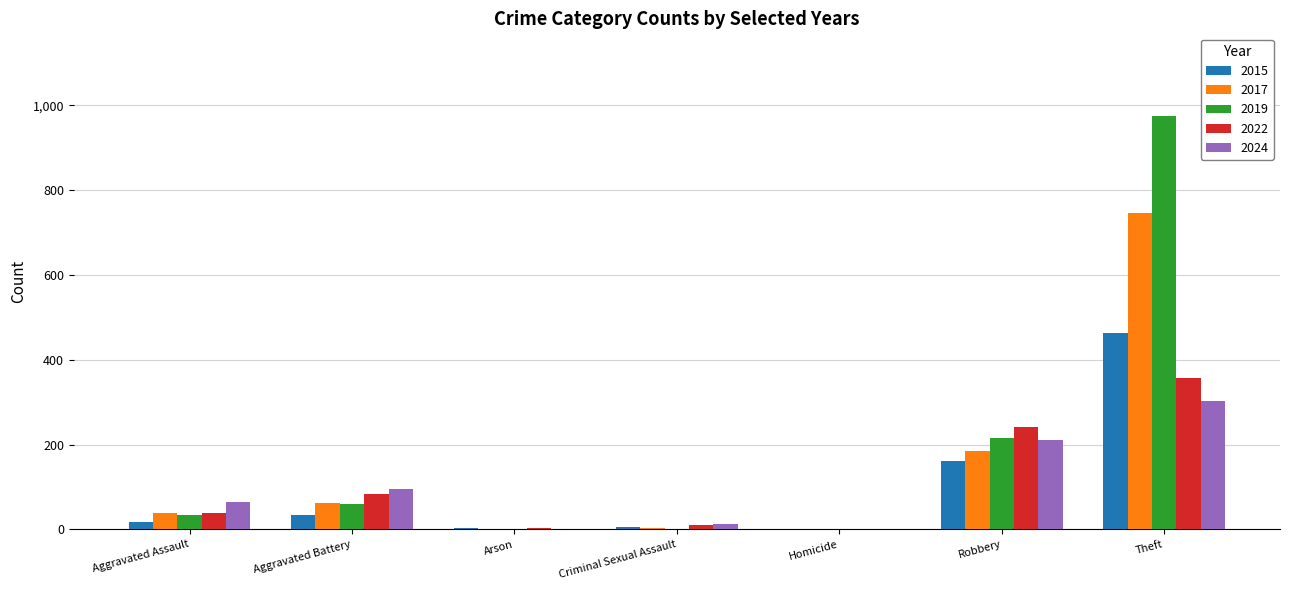

What is the total value across all series at Criminal Sexual Assault?

36